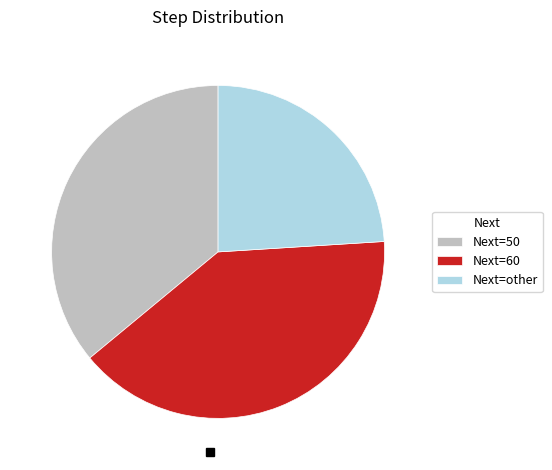

Rank the categories by value from lowest to highest.

Next=other, Next=50, Next=60